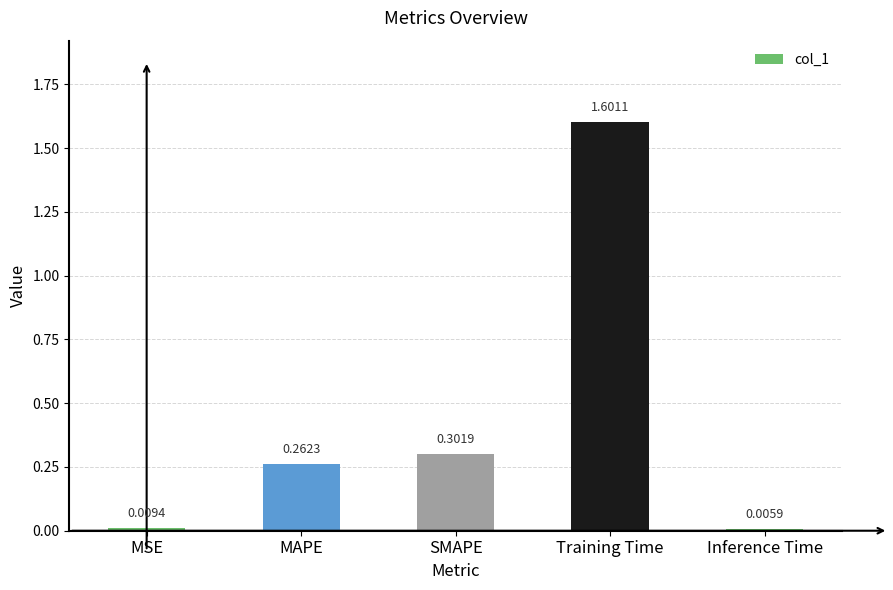

How many bars are there in total?

5